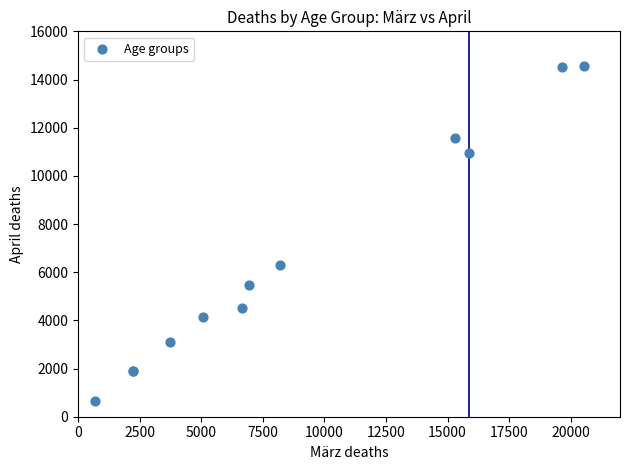

What Y value in the scatter plot is closest to 7600?

6292